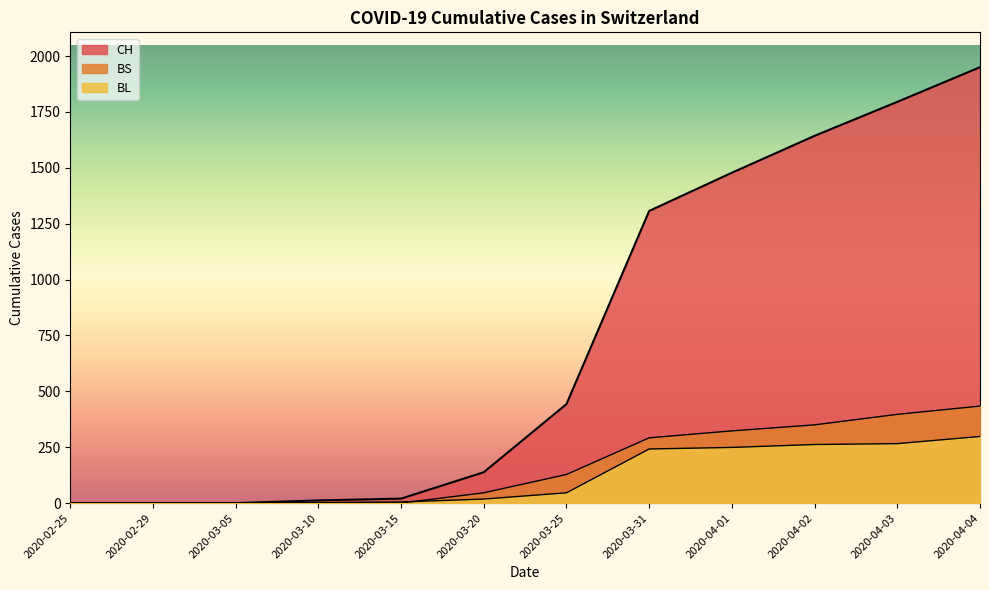

How many categories are shown in the chart?

12